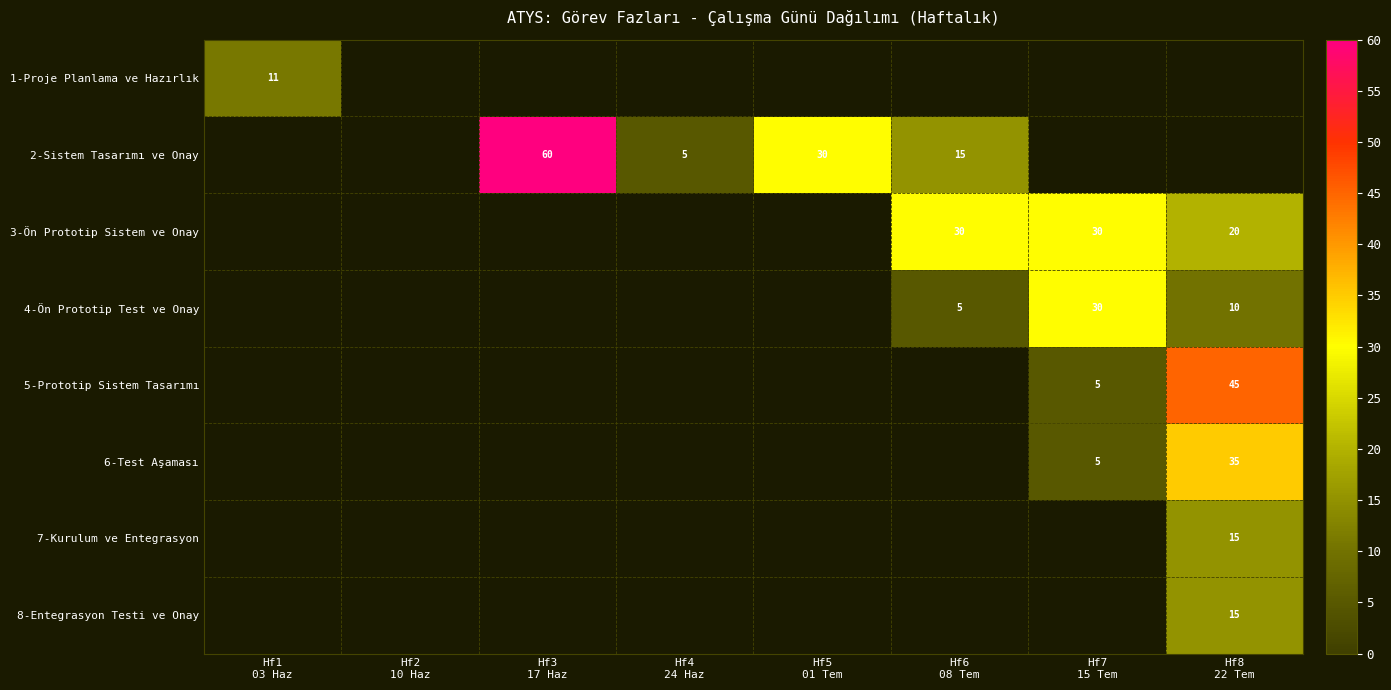

What is the maximum value for 5-Prototip Sistem Tasarımı?

45